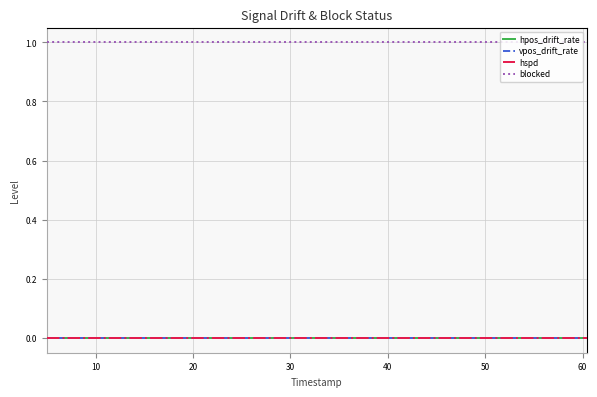

Reading left to right, list all the values displayed in this chart.

hpos_drift_rate: 0	0	0	0	0	0	0	0	0	0	0	0	0	0	0	0	0	0	0	0	0	0	0	0
vpos_drift_rate: 0	0	0	0	0	0	0	0	0	0	0	0	0	0	0	0	0	0	0	0	0	0	0	0
hspd: 0	0	0	0	0	0	0	0	0	0	0	0	0	0	0	0	0	0	0	0	0	0	0	0
blocked: 1	1	1	1	1	1	1	1	1	1	1	1	1	1	1	1	1	1	1	1	1	1	1	1